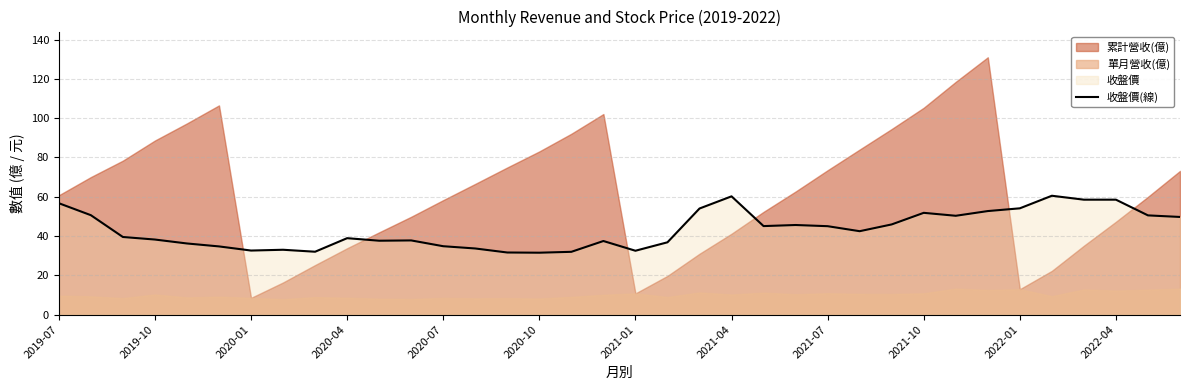

True or false: 收盤價(線) has a value of 58.5 at 2022-04.

True